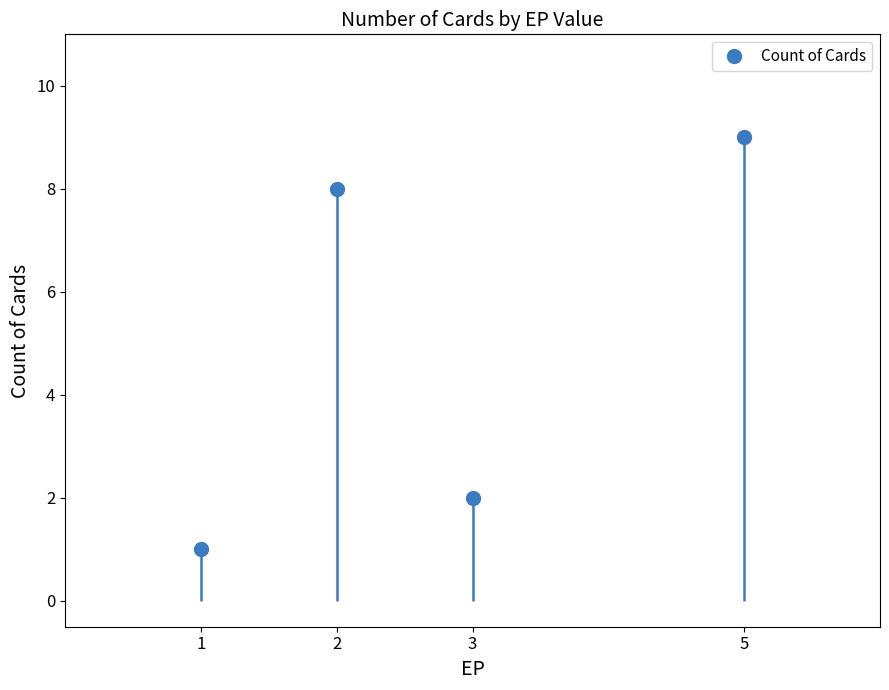

What is the difference between the values at 1 and 3?

1